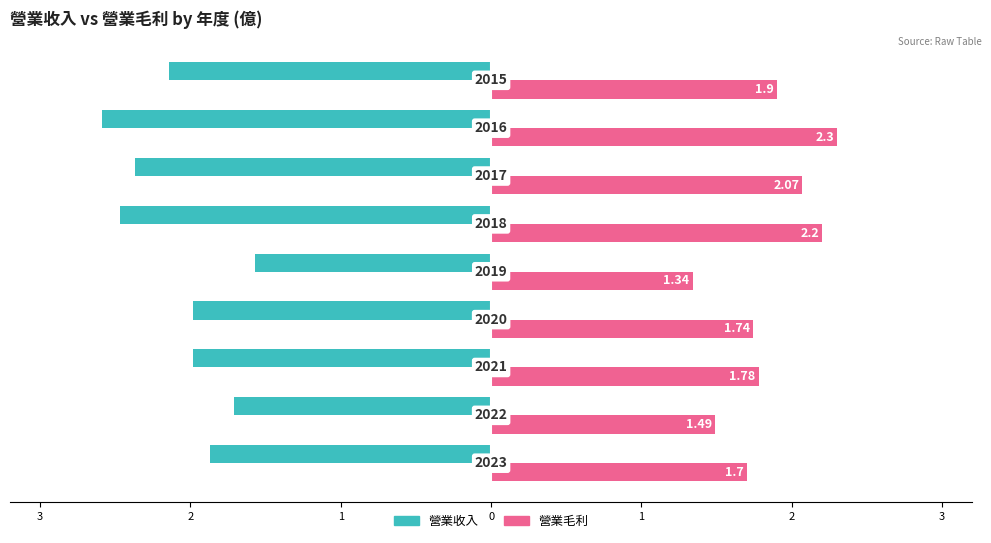

What are all the series names shown in the legend?

營業收入, 營業毛利